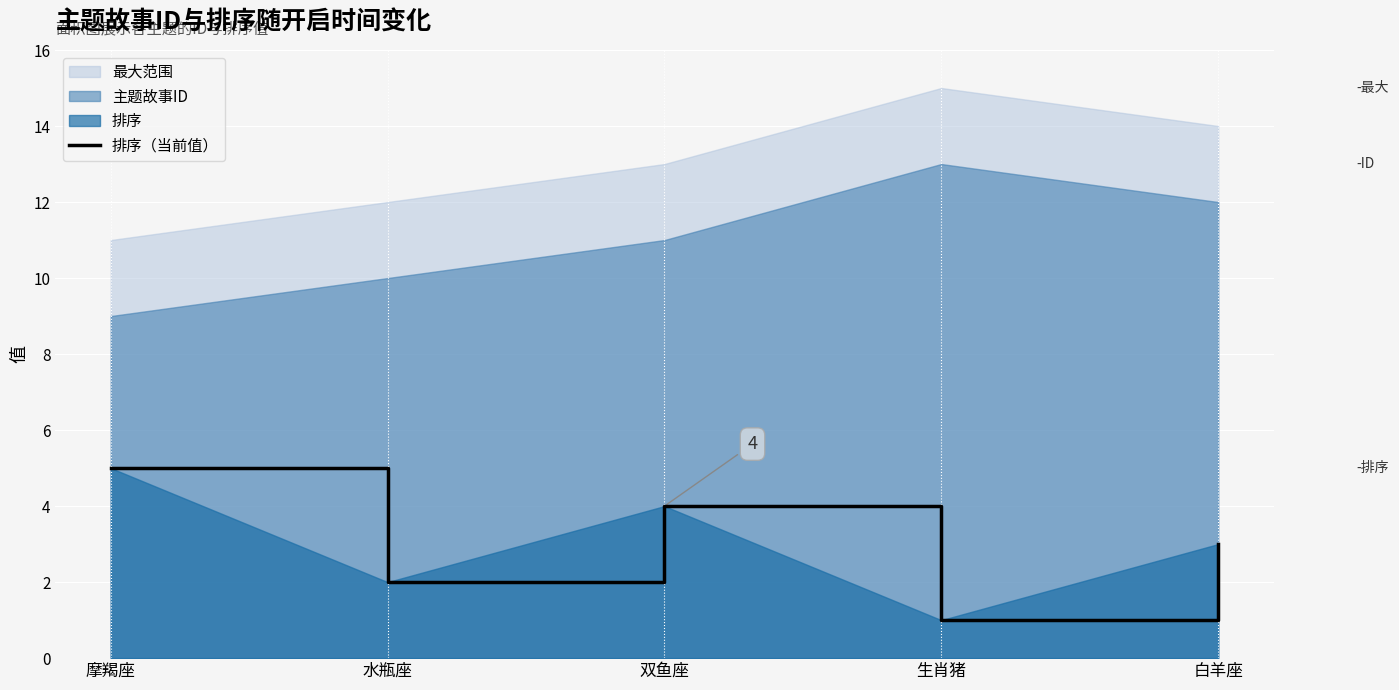

Read the value at 双鱼座.

4